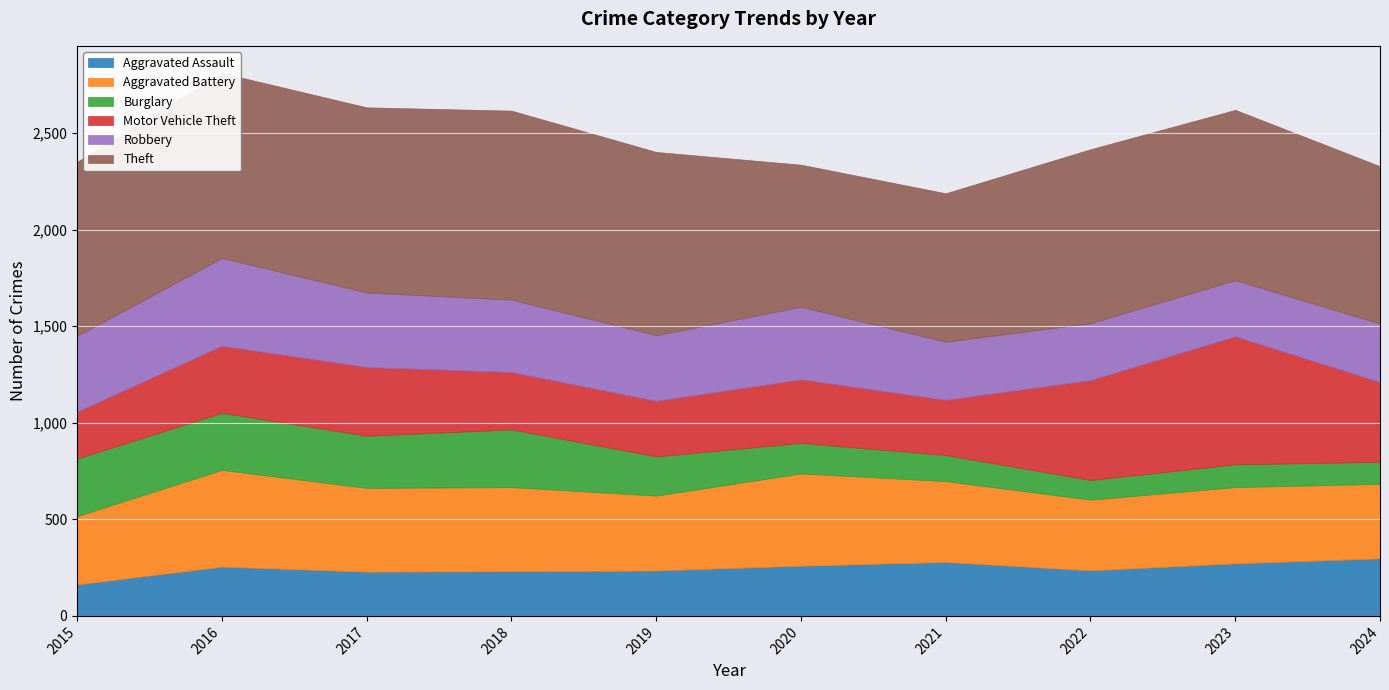

What are all the series names shown in the legend?

Aggravated Assault, Aggravated Battery, Burglary, Motor Vehicle Theft, Robbery, Theft